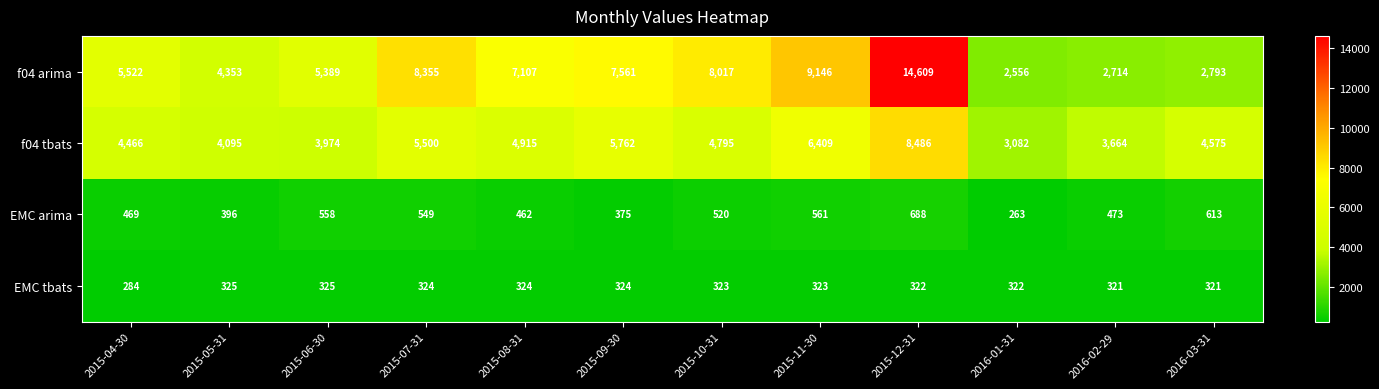

Rank the categories by f04 tbats value from lowest to highest.

2016-01-31, 2016-02-29, 2015-06-30, 2015-05-31, 2015-04-30, 2016-03-31, 2015-10-31, 2015-08-31, 2015-07-31, 2015-09-30, 2015-11-30, 2015-12-31